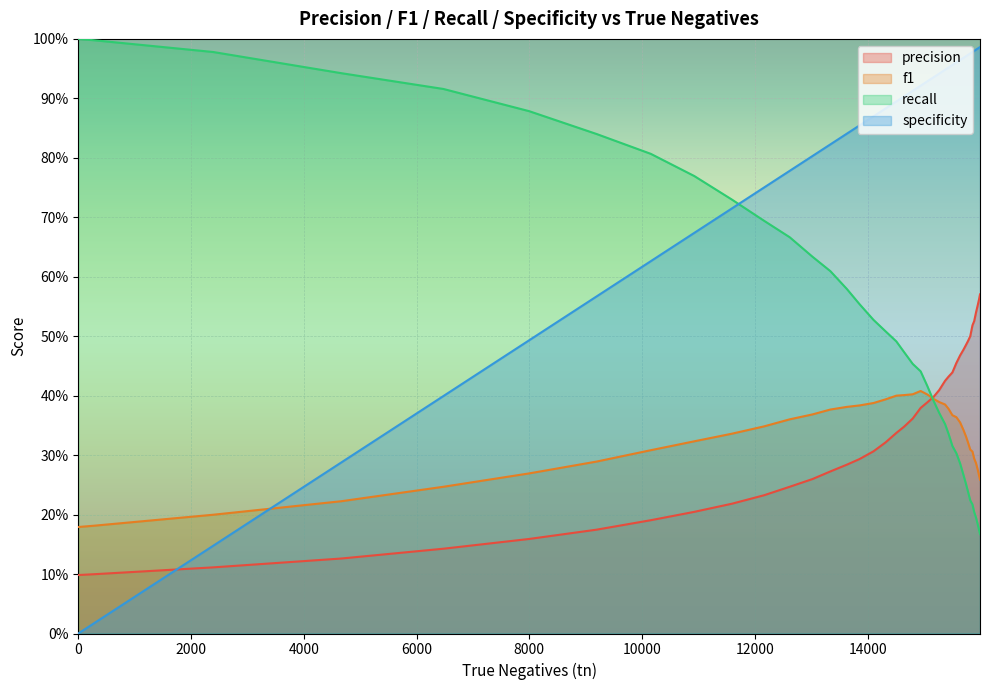

Rank the series by their maximum value, from highest to lowest.

recall, specificity, precision, f1